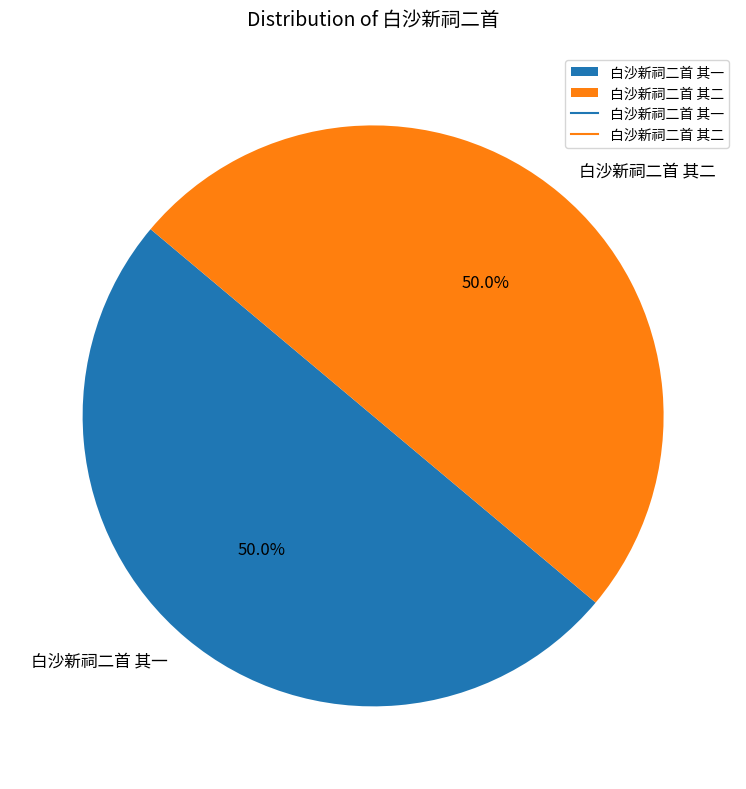

What is the ratio of the value at 白沙新祠二首 其一 to the value at 白沙新祠二首 其二?

1.0